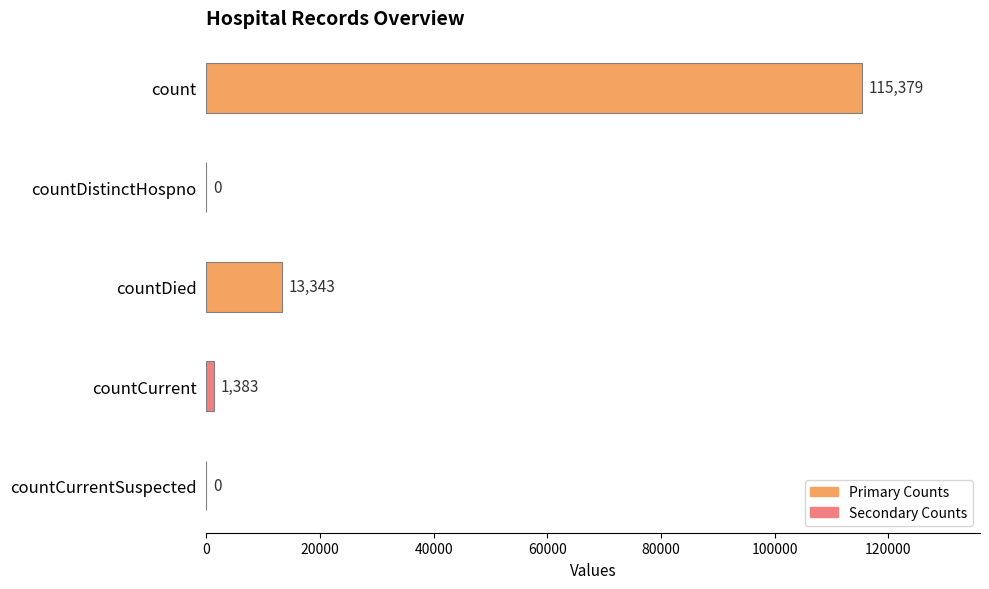

What is the change in value from countDistinctHospno to countDied?

+13343